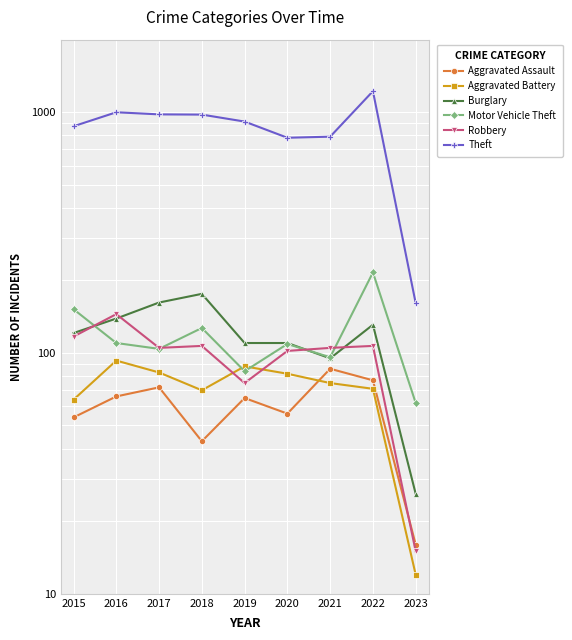

What is the difference between the Robbery values at 2022 and 2021?

2